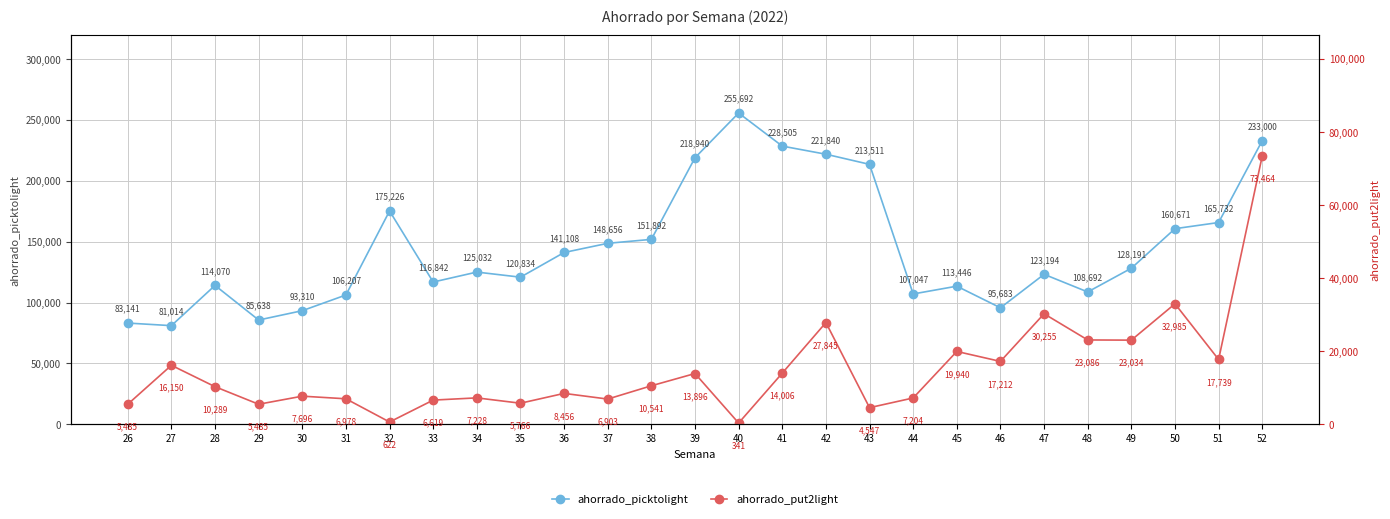

What is the maximum value shown in the chart?

255692